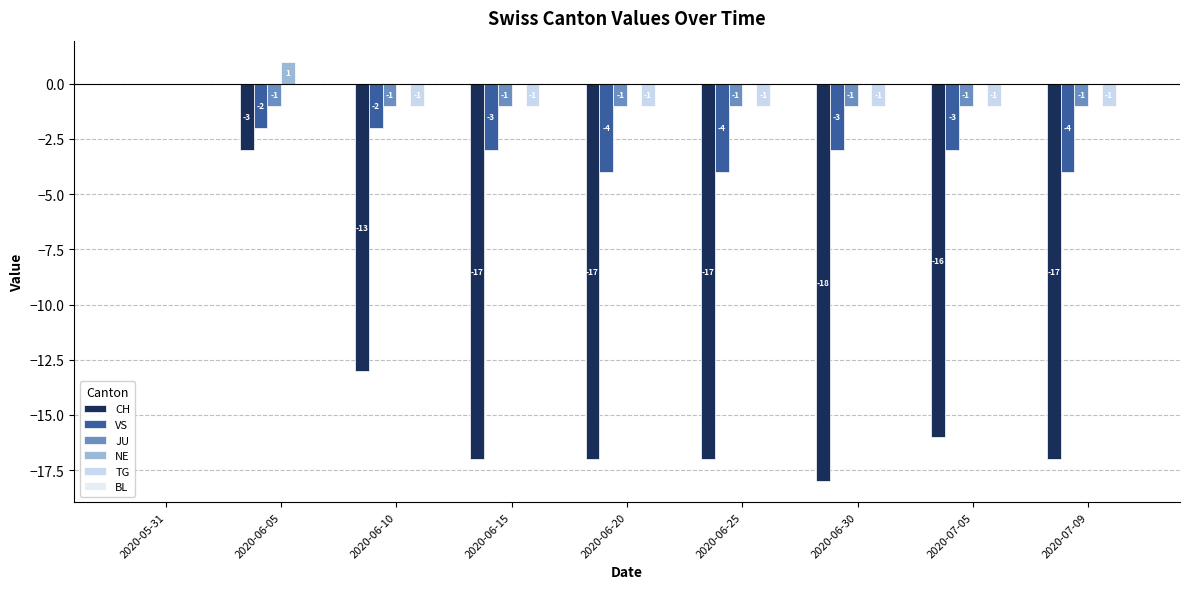

Rank the series at 2020-06-25 from lowest to highest value.

CH, VS, JU, TG, NE, BL